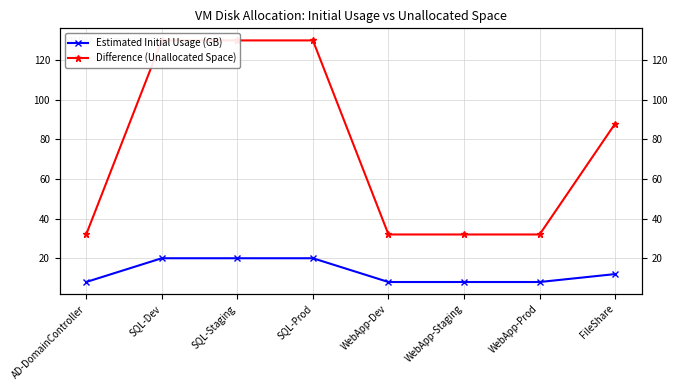

What position from the left is WebApp-Dev?

5